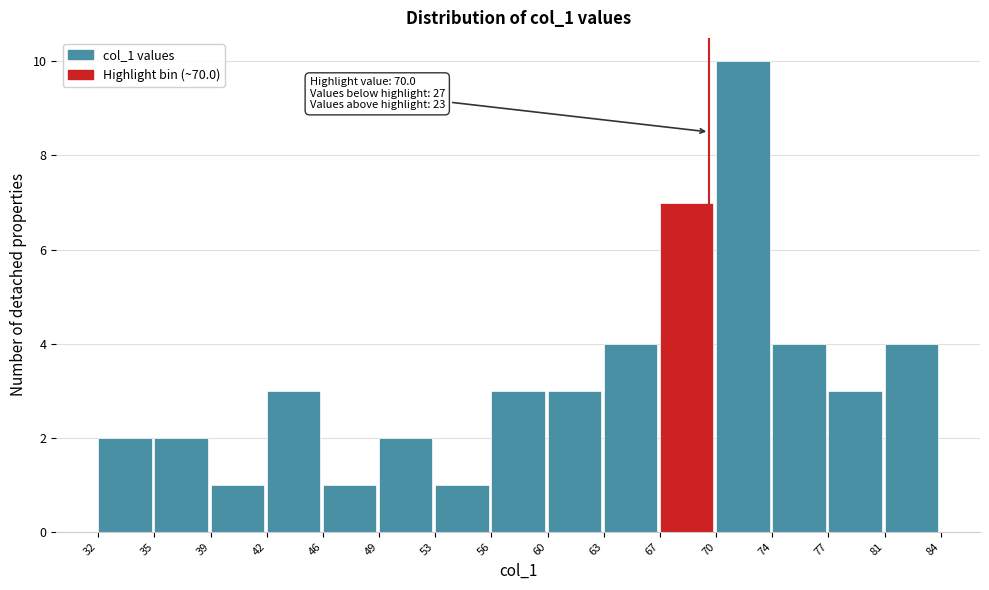

Over which range of the x-axis is the bar tallest?

70 to 74